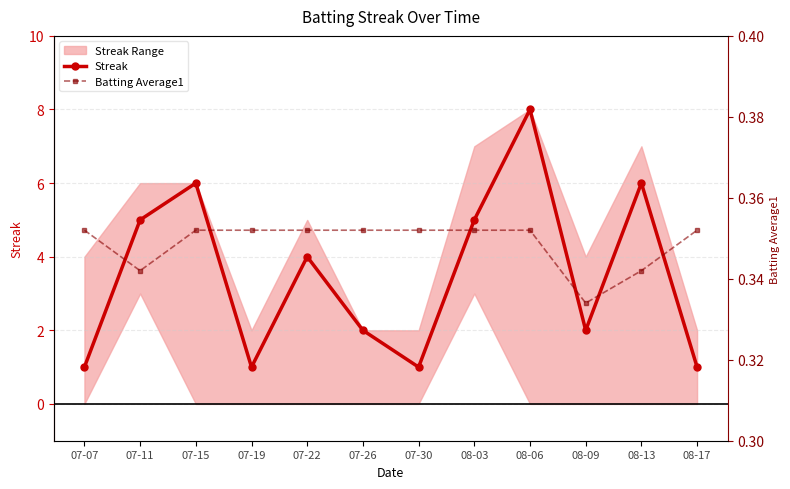

What is the difference between the highest and lowest values at 07-15?

5.6